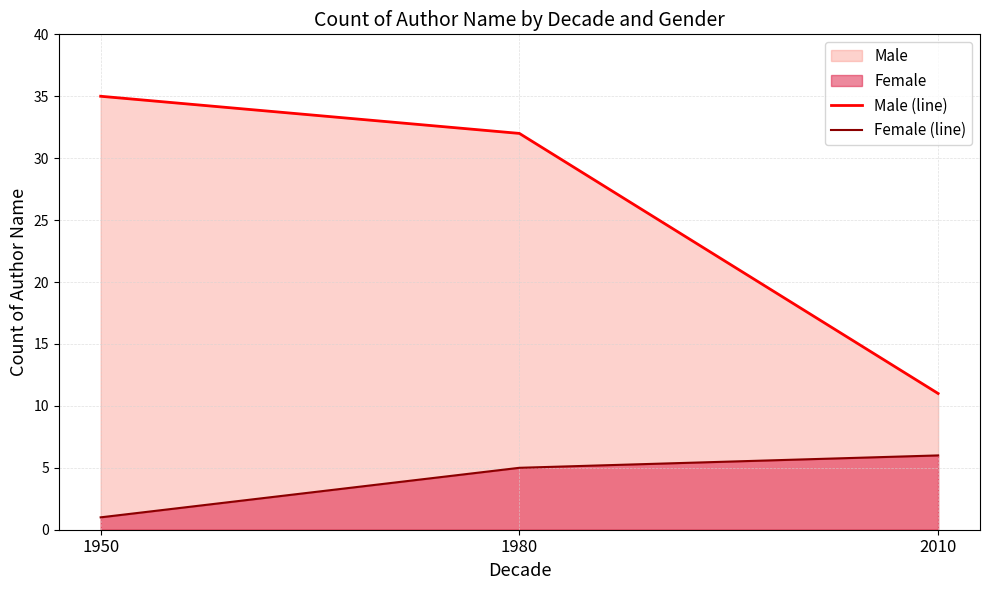

What is the maximum value shown in the chart?

35